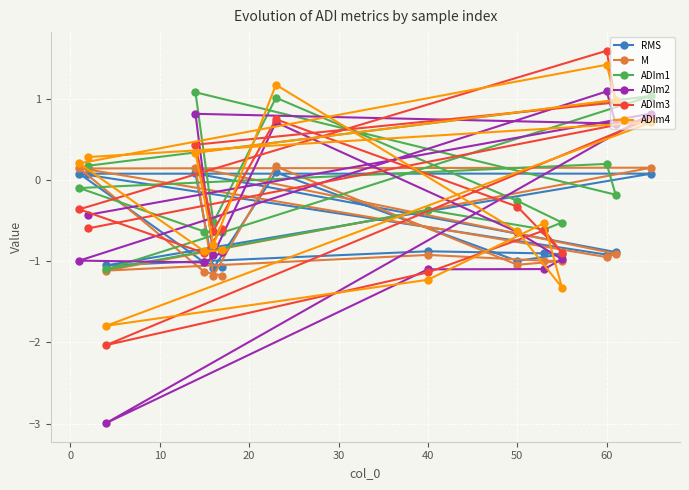

What are all the series names shown in the legend?

RMS, M, ADIm1, ADIm2, ADIm3, ADIm4